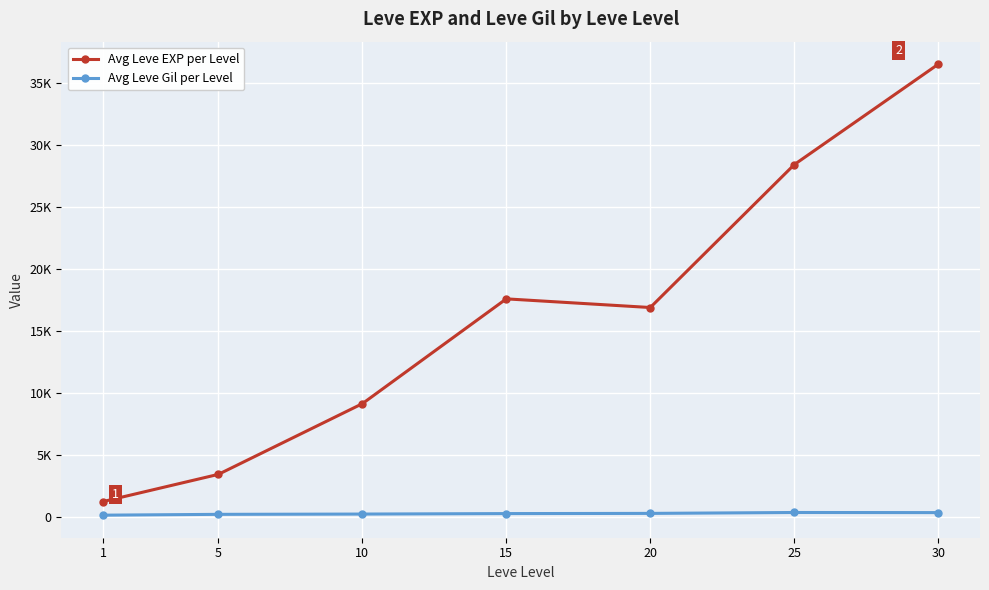

What are all the series names shown in the legend?

Avg Leve EXP per Level, Avg Leve Gil per Level